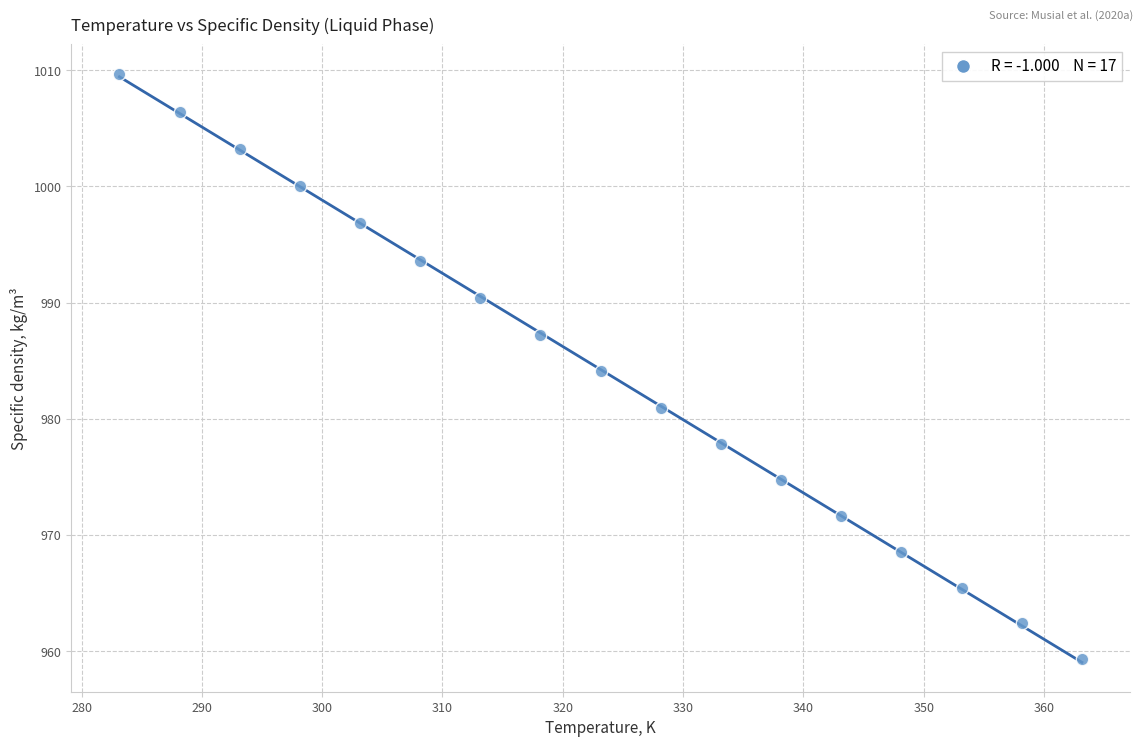

What is the range of X values (max minus min)?

80.0